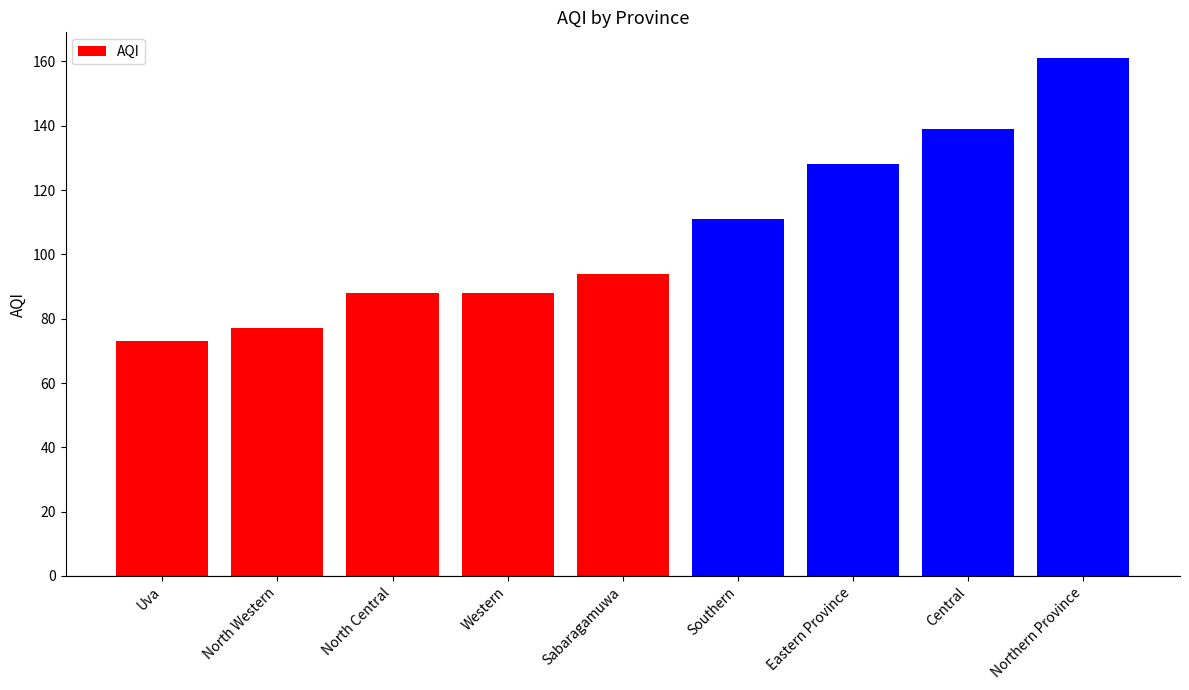

Approximately how many times larger is the value at Eastern Province compared to North Western?

1.7